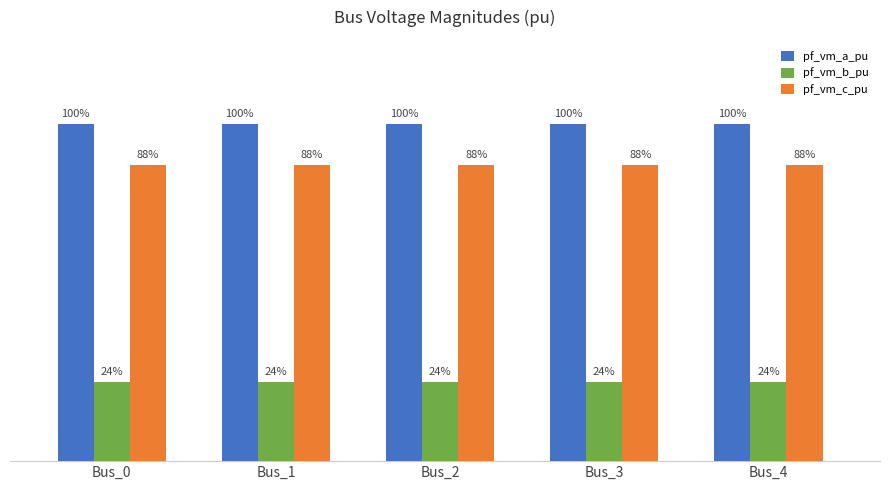

What are all the series names shown in the legend?

pf_vm_a_pu, pf_vm_b_pu, pf_vm_c_pu